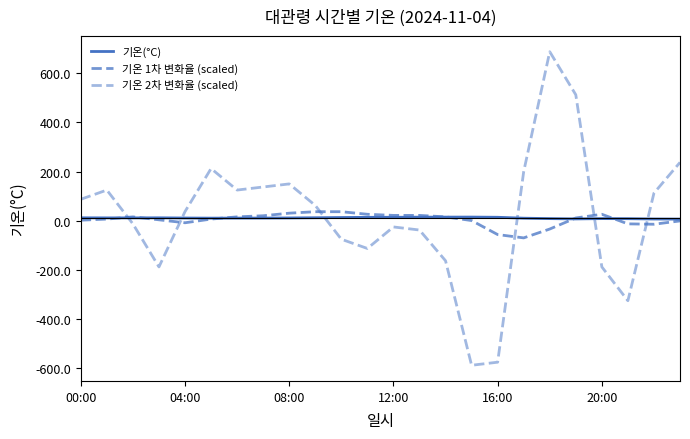

How many lines are shown in the chart?

3